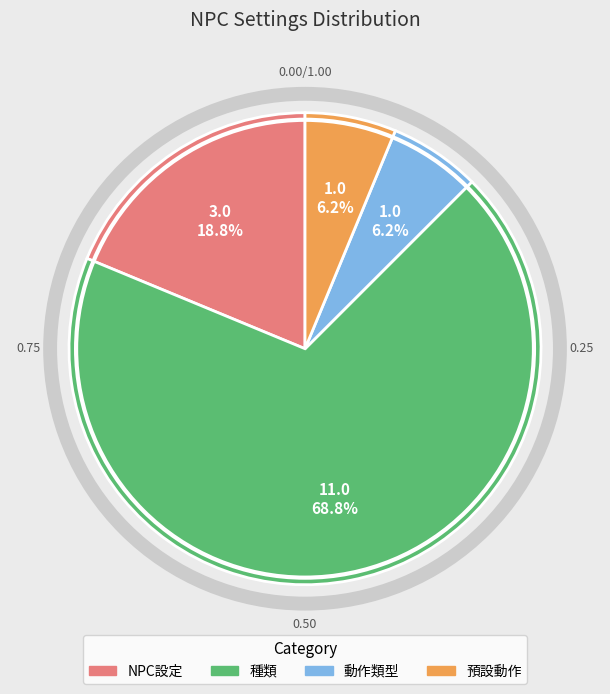

Is there any slice that represents more than half of the pie?

Yes